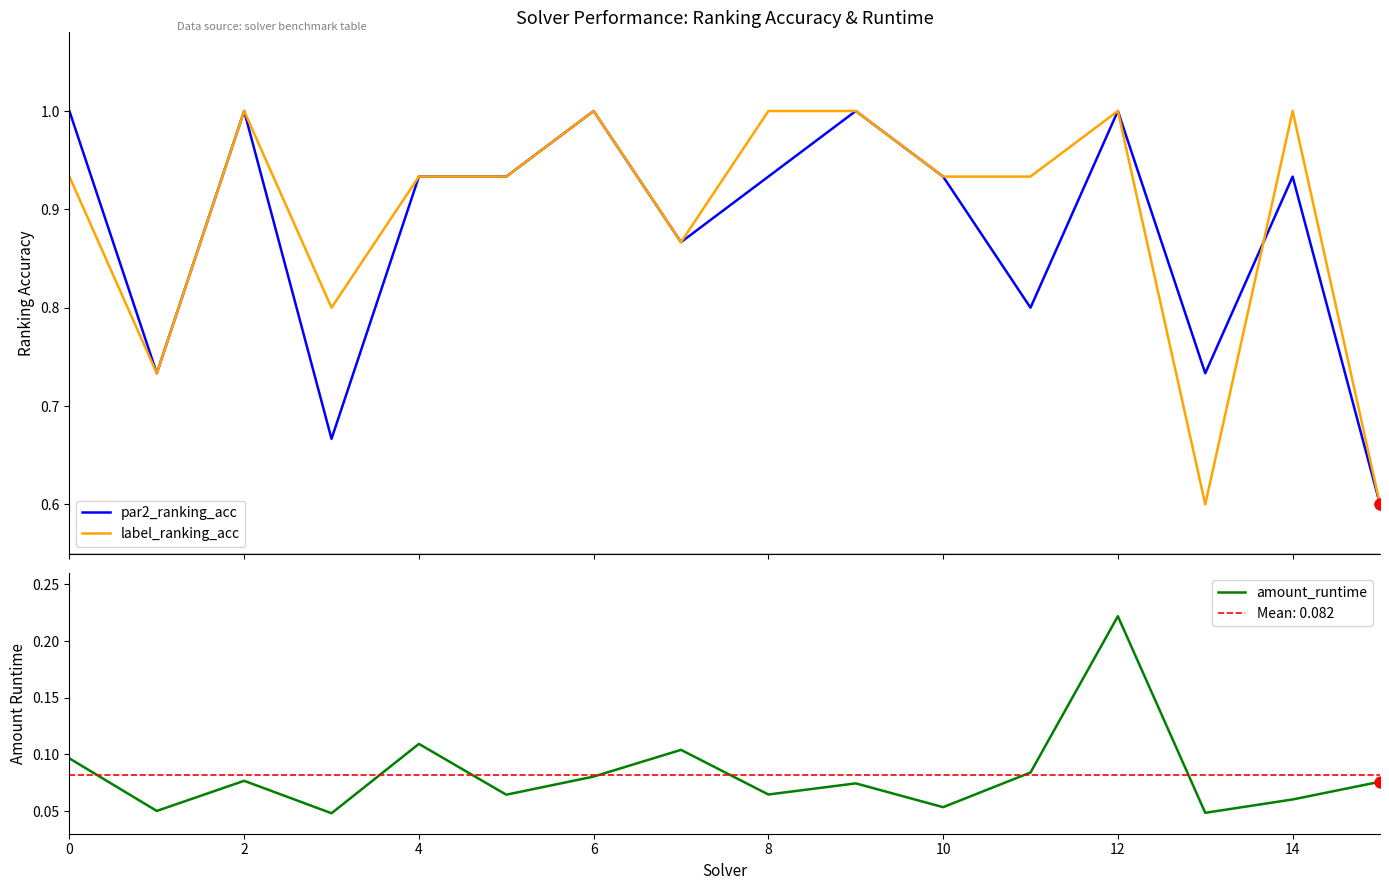

Which series has the largest total across all categories?

label_ranking_acc